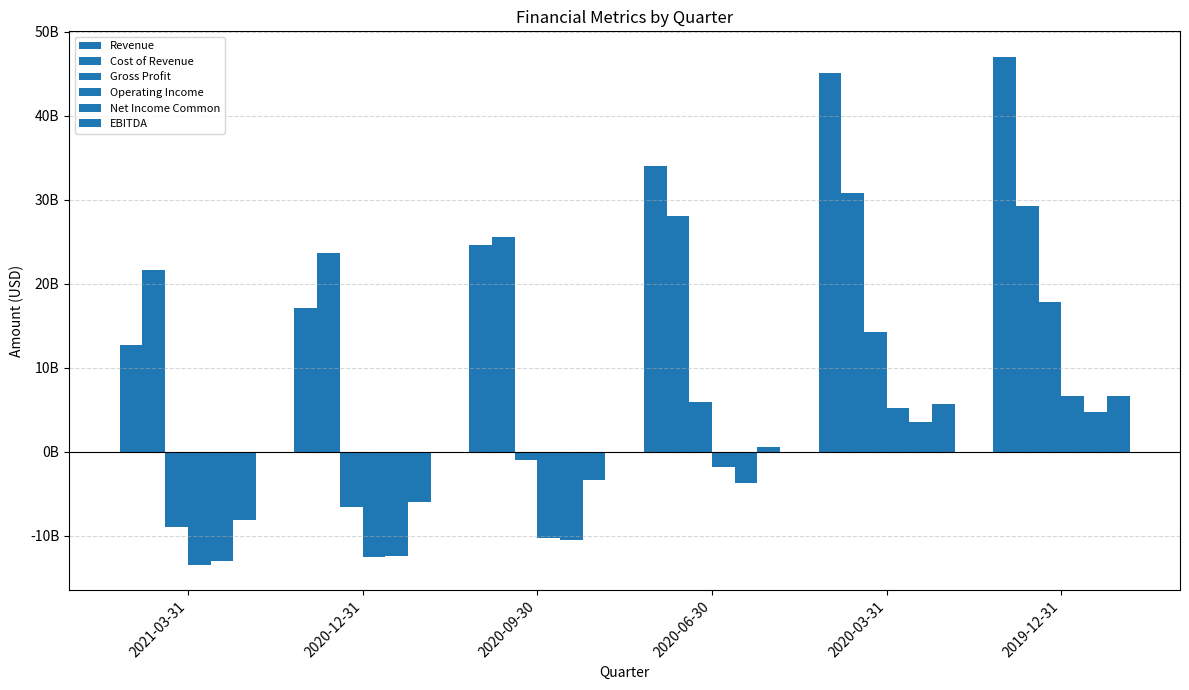

Are the bars grouped side by side (vs. stacked)?

Yes